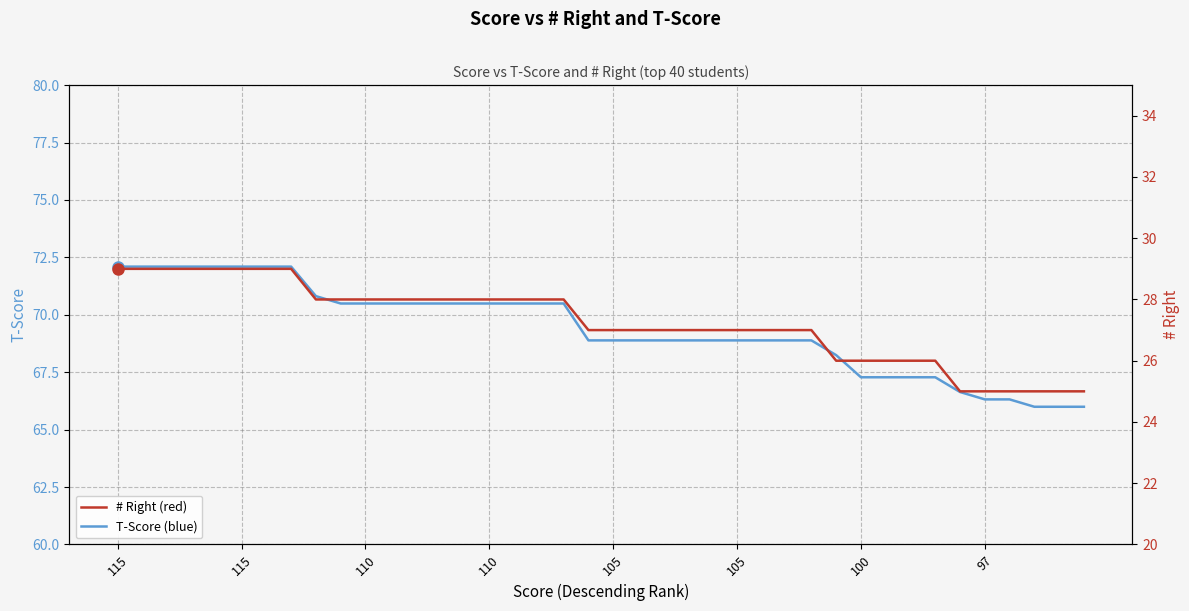

Is it true that # Right equals 36.8 at 29?

False